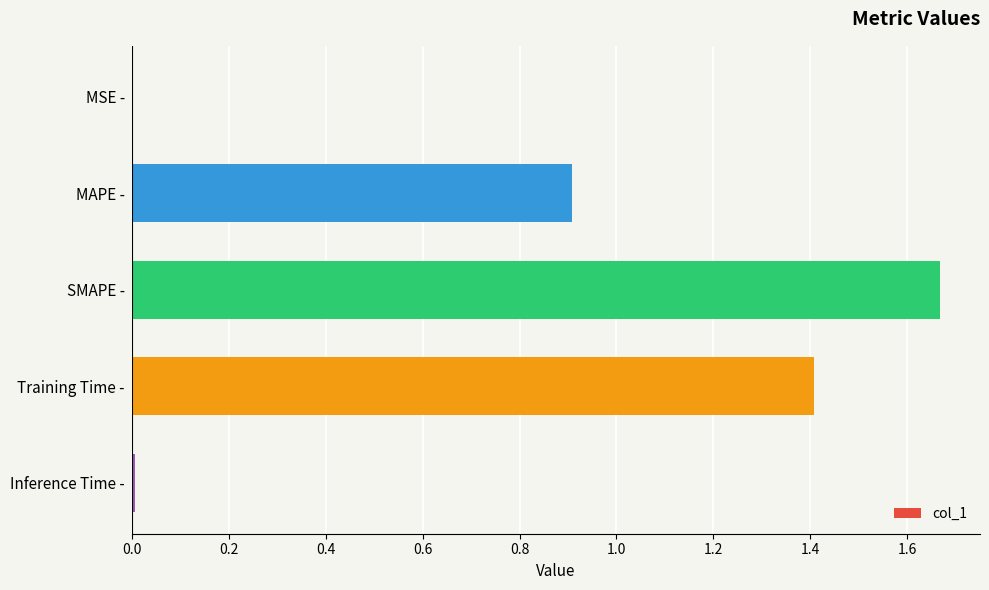

Which has a higher value, Training Time - or MSE -?

Training Time -